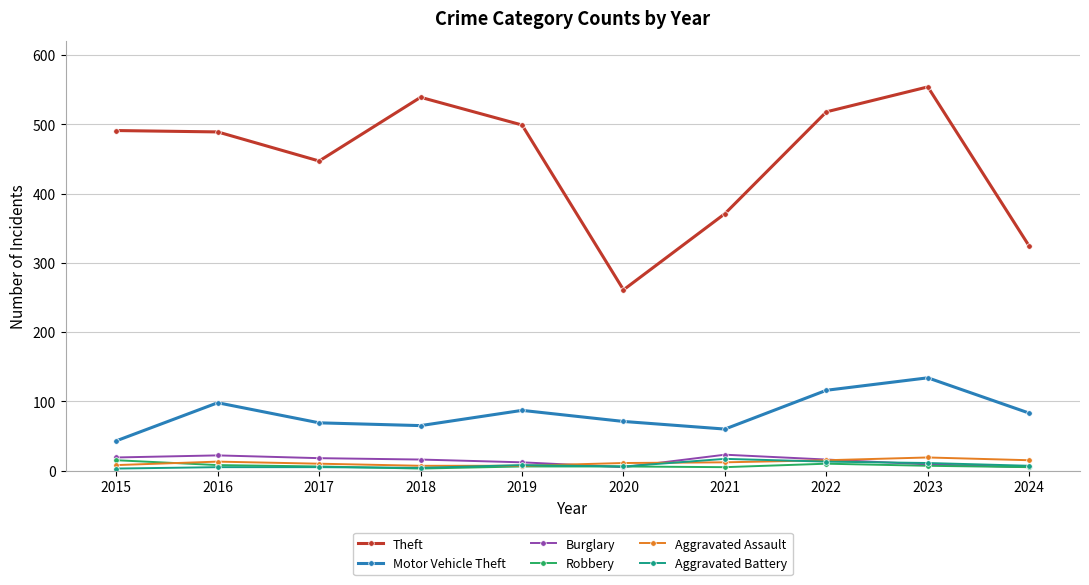

What is the lowest value of the Motor Vehicle Theft series?

43